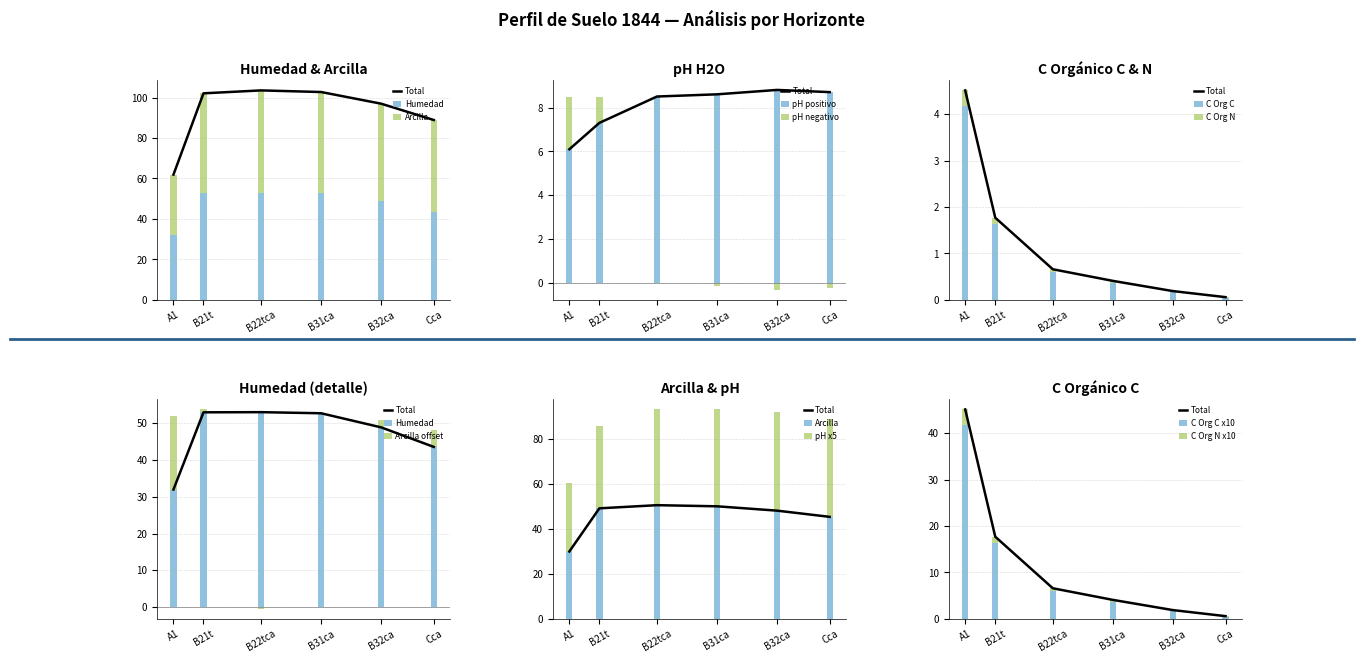

List the series in order of their peak value, highest first.

Humedad, Arcilla, pH H2O, C Organico C, C Organico N